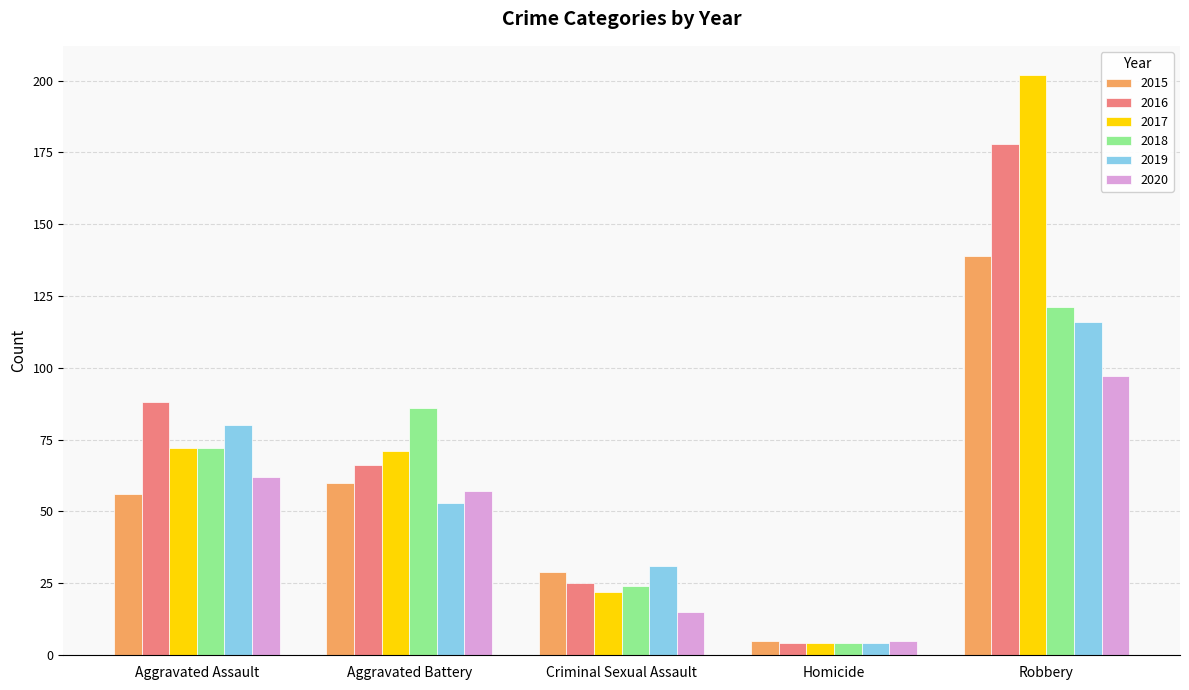

What is the label of the 5th bar from the right?

Aggravated Assault